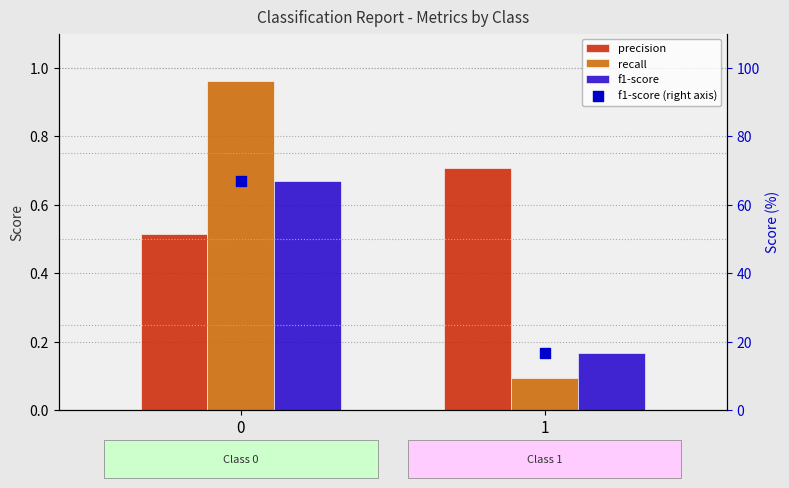

Which series reaches the minimum Y coordinate?

recall